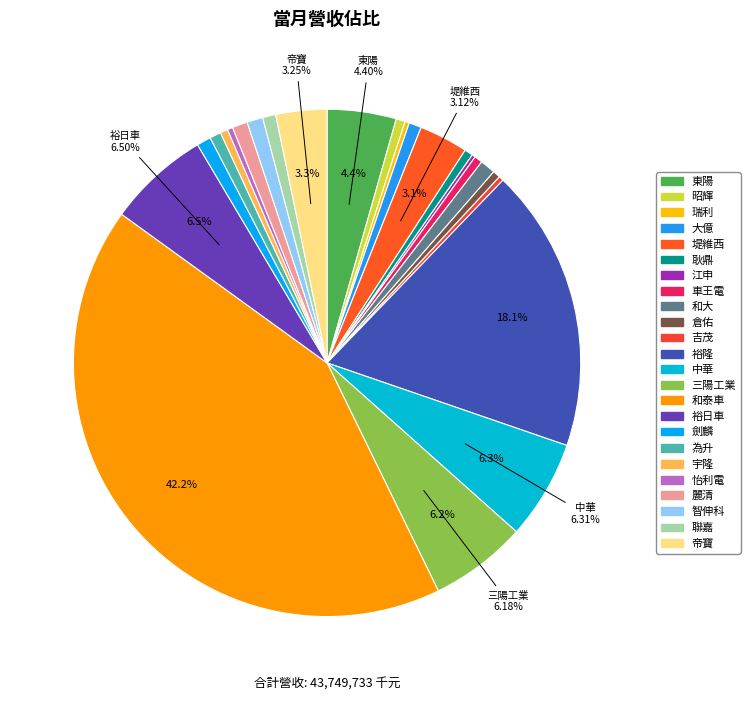

To the nearest percent, what is the difference between the largest and smallest slice percentages?

42%